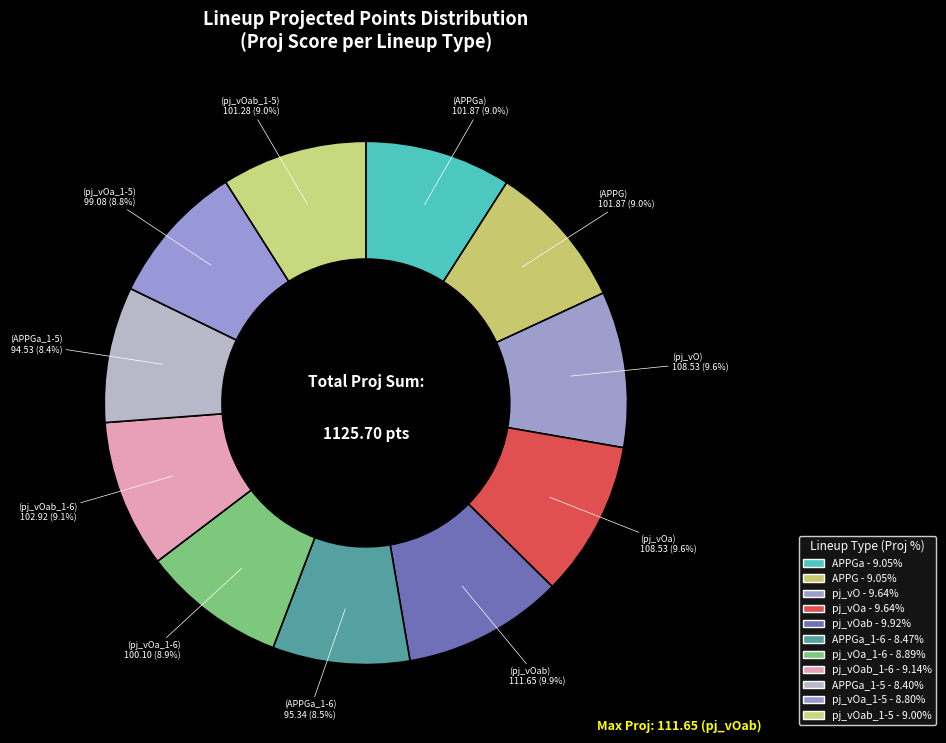

How many segments does this pie chart have?

11